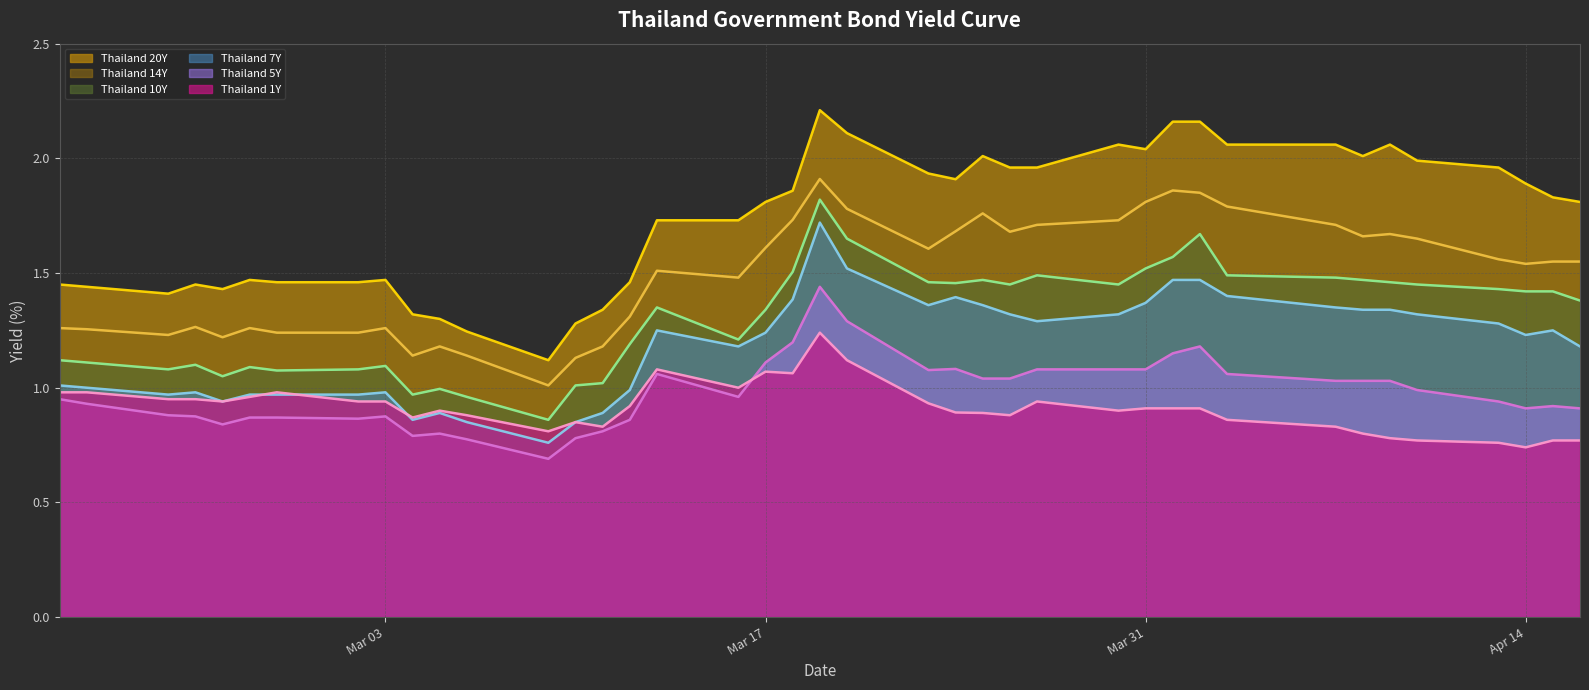

What is the lowest value of the Thailand 20Y series?

1.1